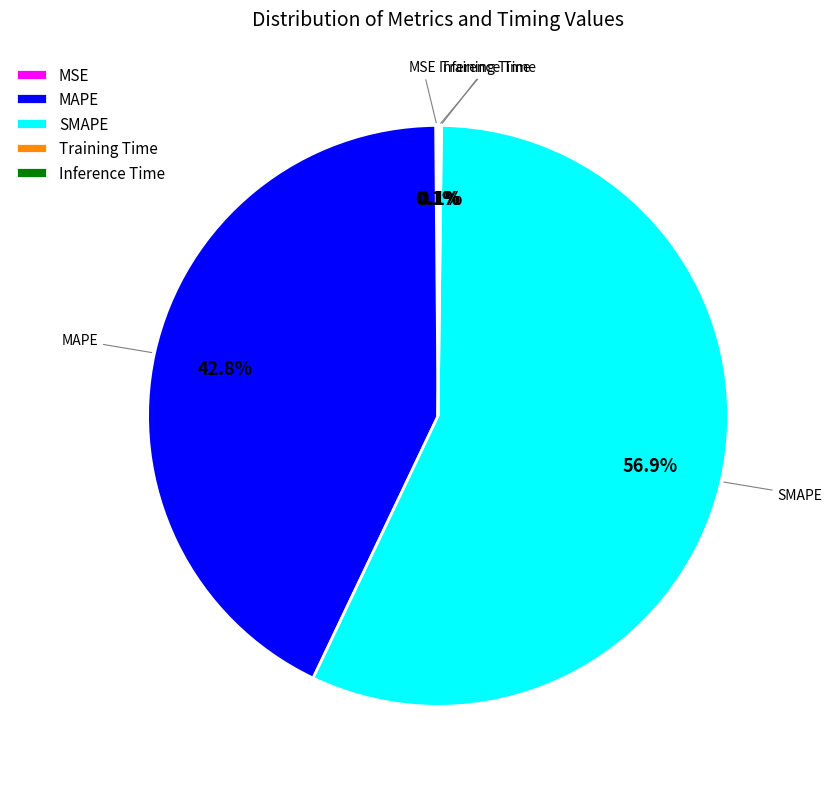

What is the largest slice in the pie chart?

SMAPE